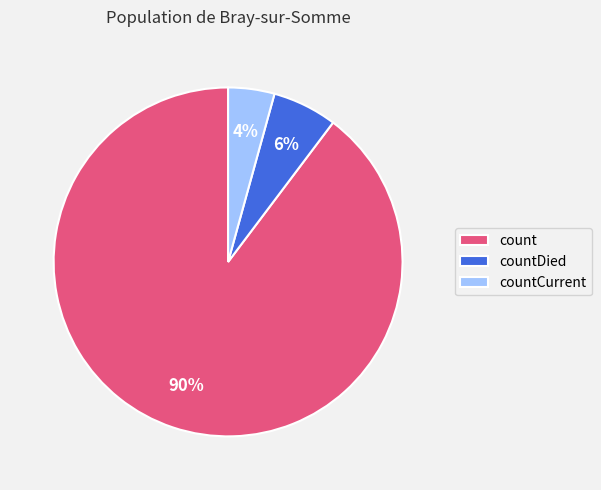

How many slices are in this pie chart?

3